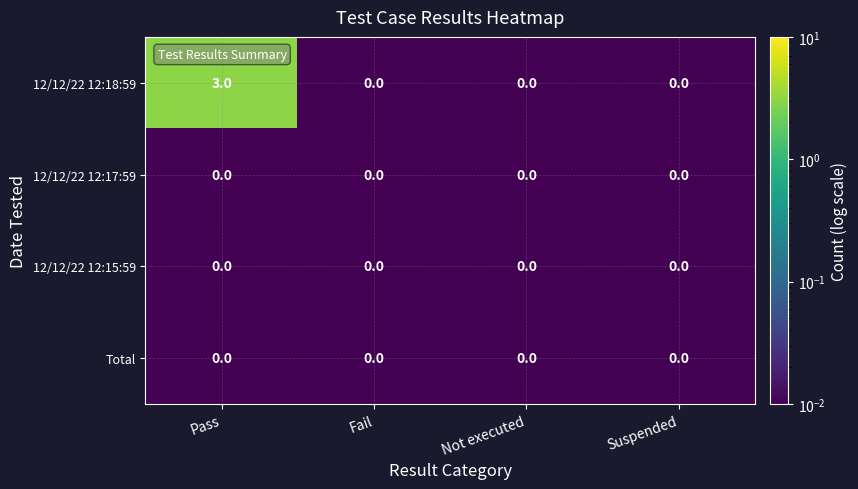

Which series has the largest total across all categories?

12/12/22 12:18:59